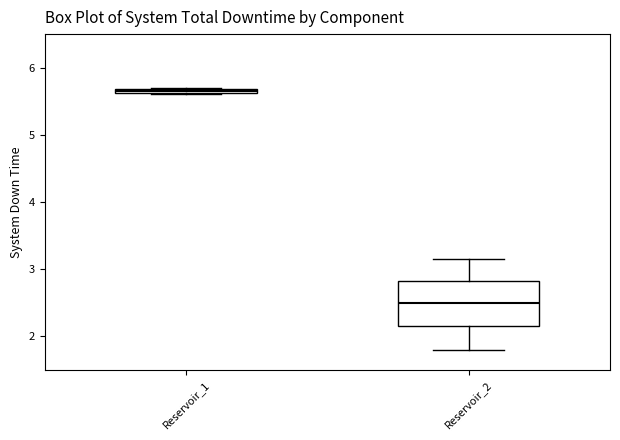

Which box has the lowest median line?

Reservoir_2